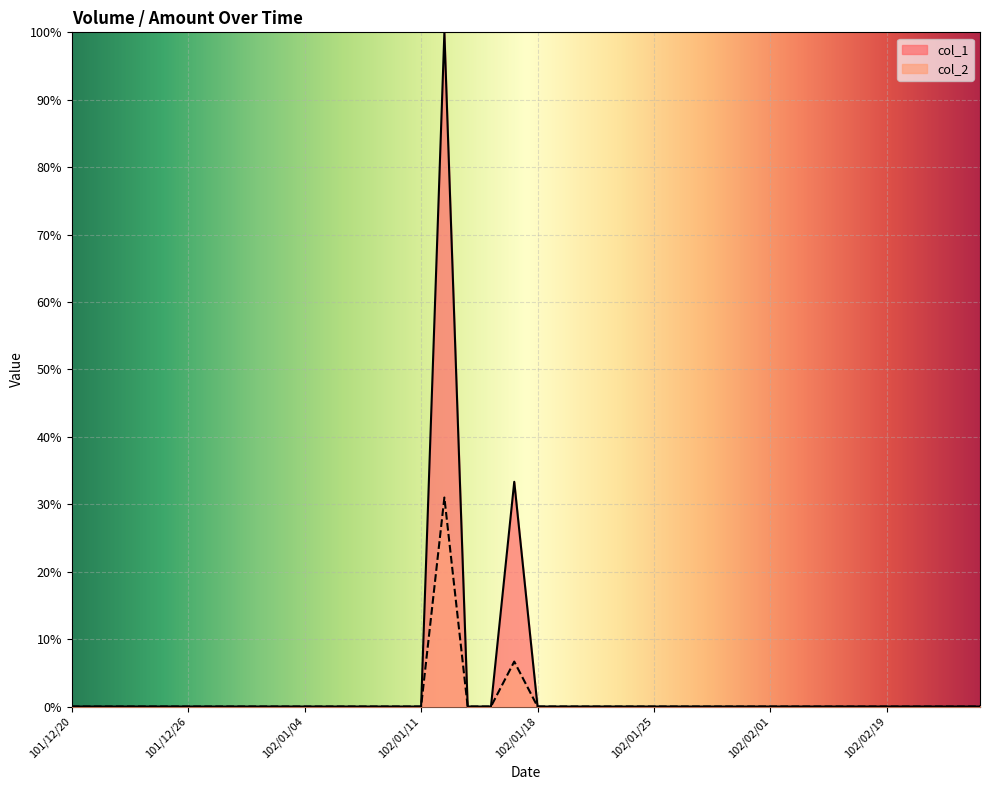

What is the label of the 22nd point from the left?

102/01/21